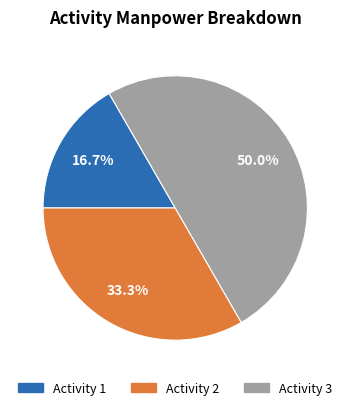

Rank the categories by value from highest to lowest.

3, 2, 1